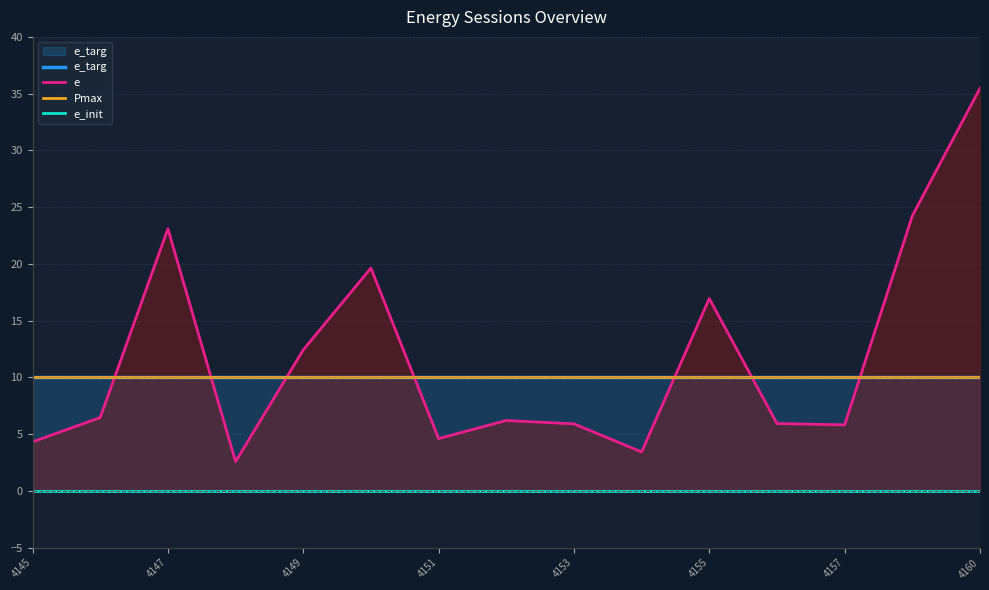

Where is Pmax nearest to the value 10?

4145